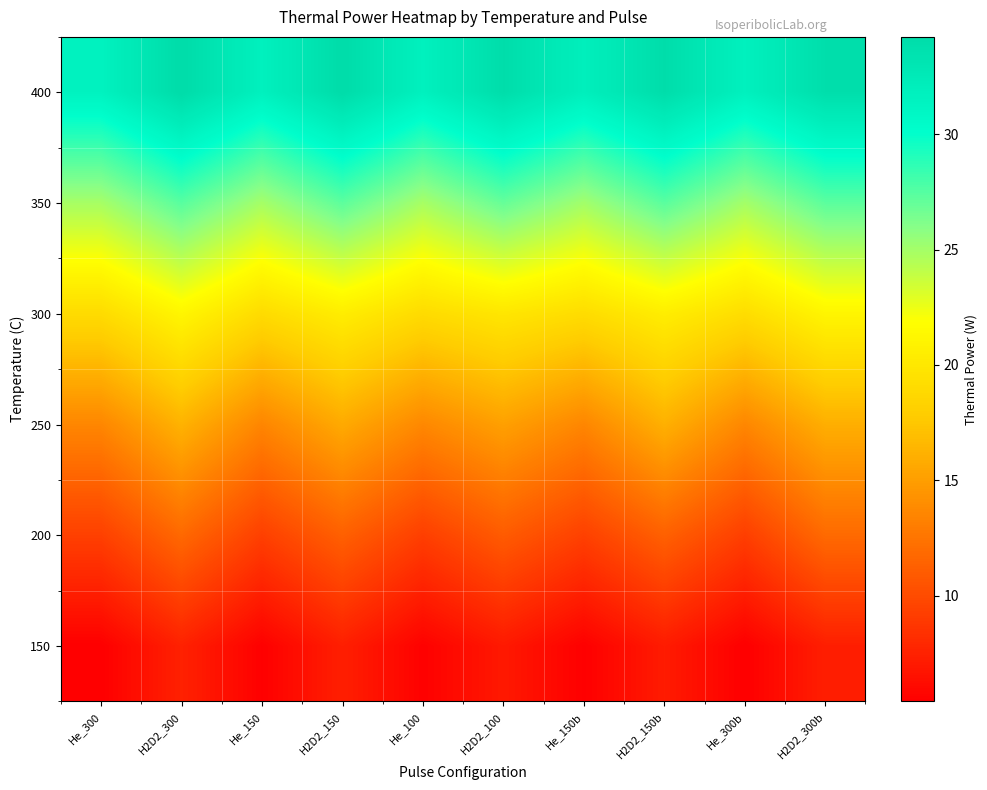

What is the difference between the highest and lowest values at H2D2_100?

27.1